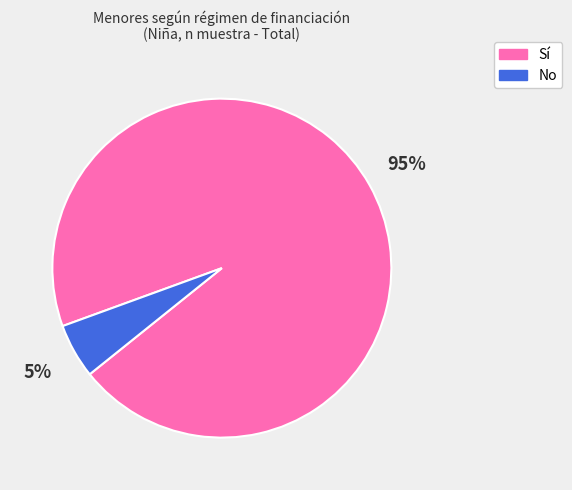

Which slice is the smallest?

No